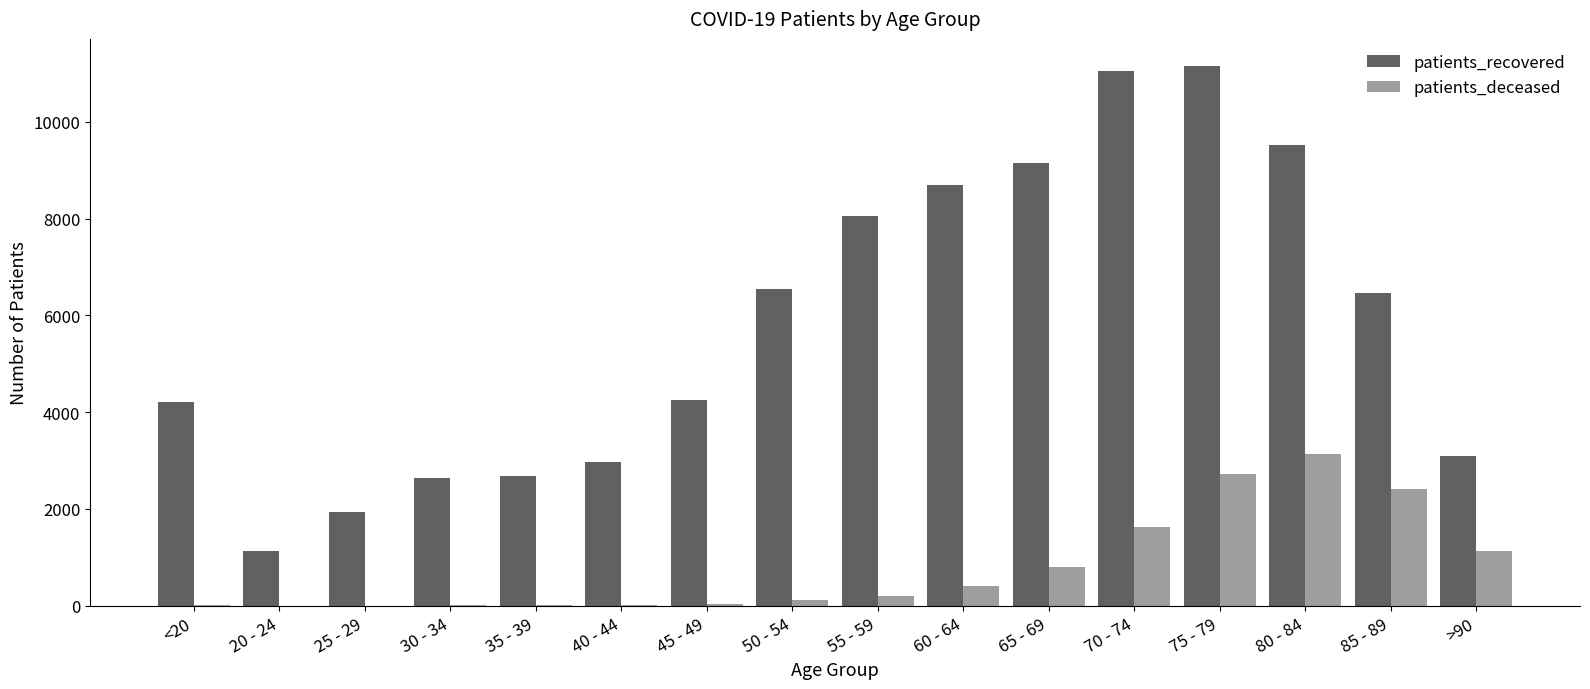

Which category has the highest value in the patients_deceased series?

80 - 84